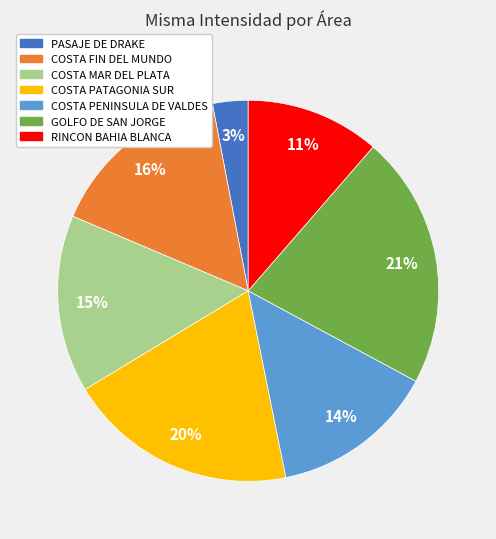

What is the largest slice in the pie chart?

GOLFO DE SAN JORGE